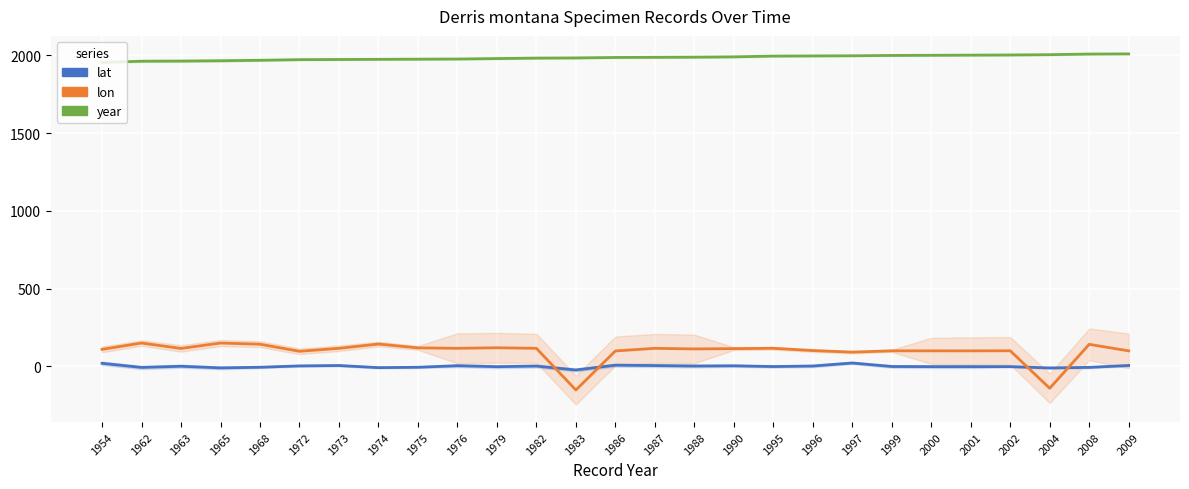

At how many categories does at least one series exceed 1281?

27